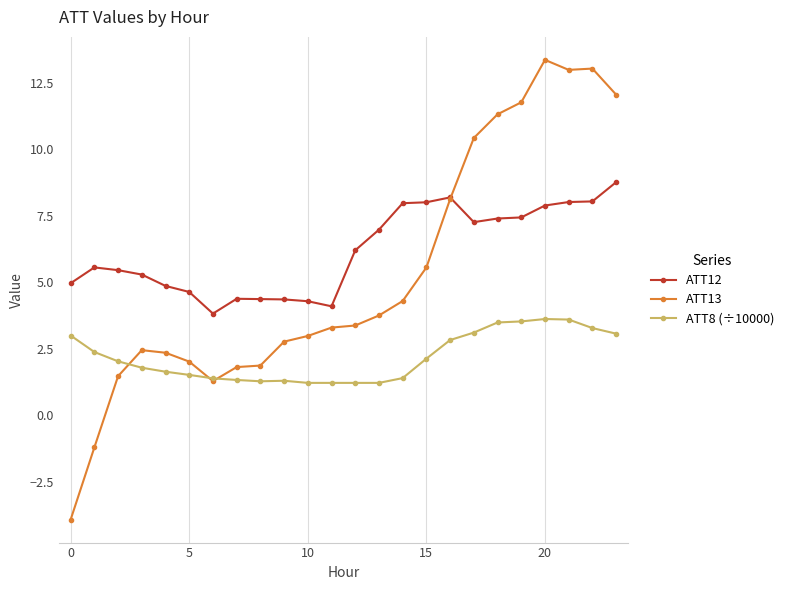

What is the minimum value for ATT8 (÷10000)?

1.2